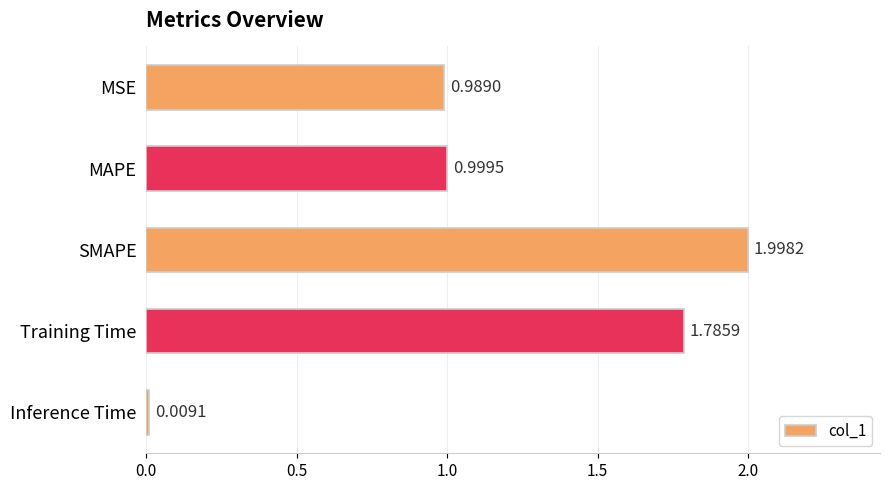

What is the label of the 1st bar from the top?

MSE